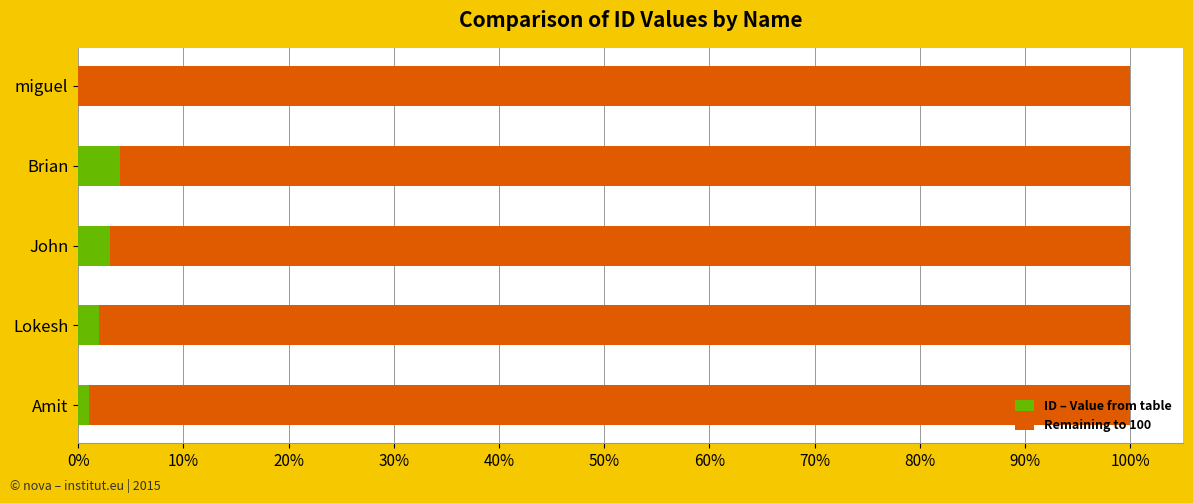

What is the maximum value for ID – Value from table?

4